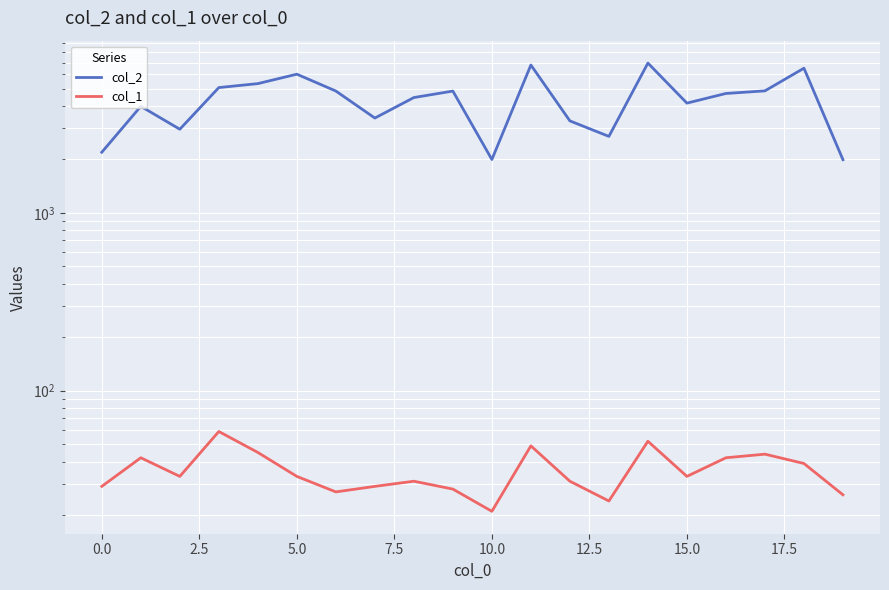

Which series has the largest total across all categories?

col_2